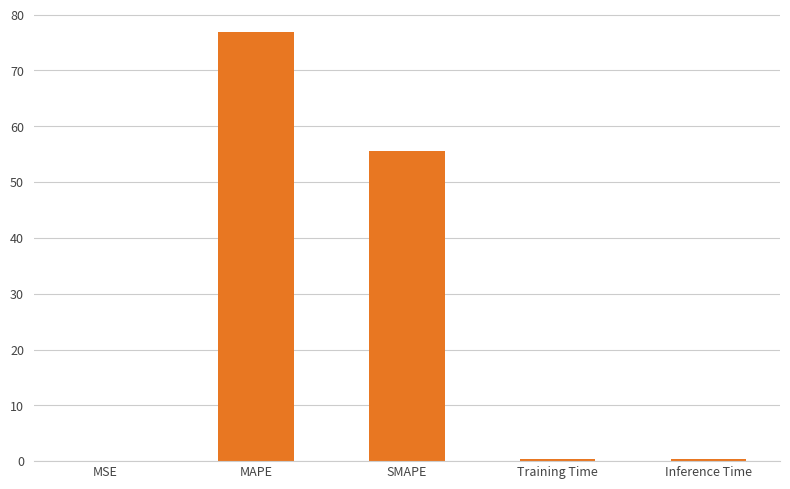

Which has a higher value, MAPE or SMAPE?

MAPE